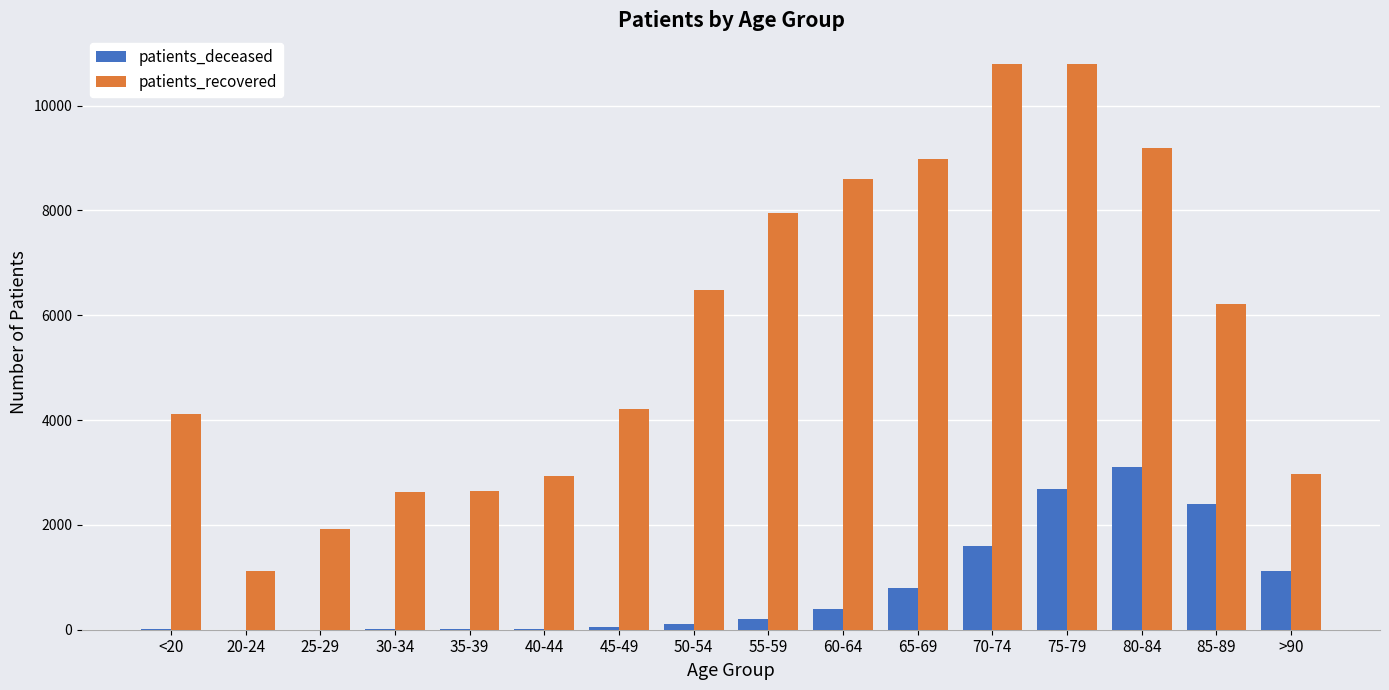

What is the greatest value displayed?

10800